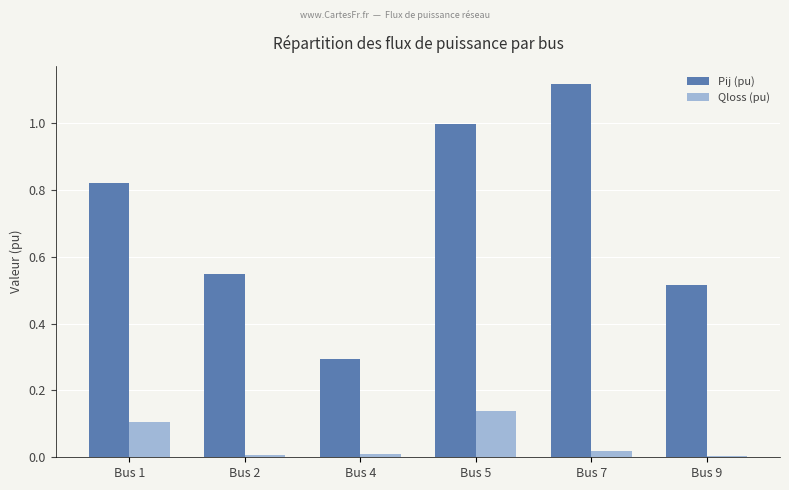

The Qloss (pu) series shows 0.2 at Bus 1. True or false?

False